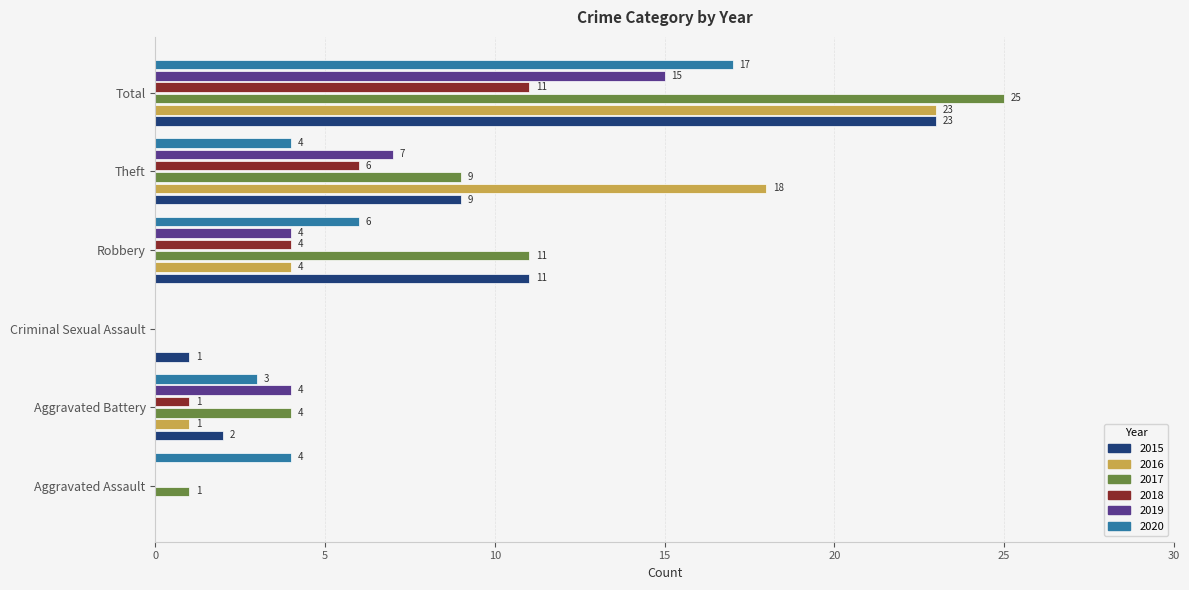

True or false: 2019 has a value of 0 at Aggravated Assault.

True